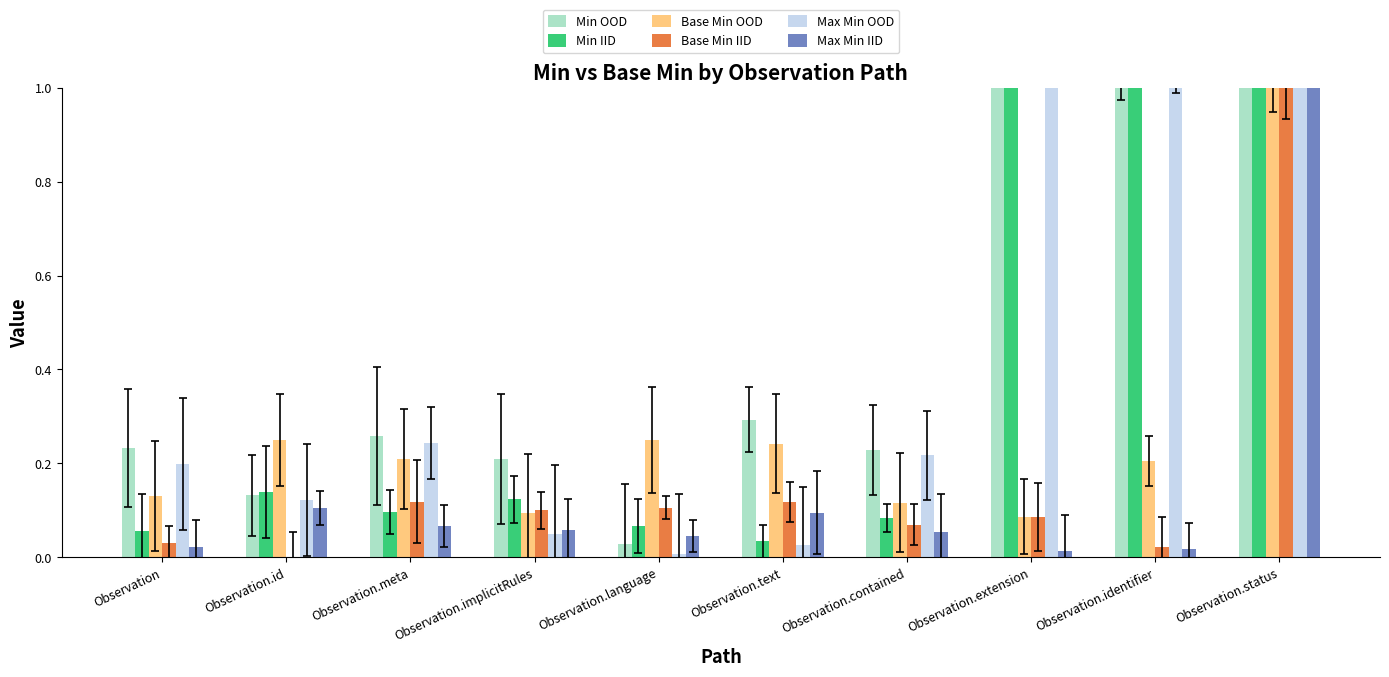

True or false: Min OOD has a value of 0.2 at Observation.id.

False